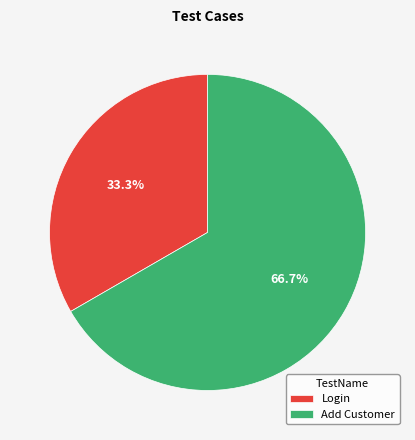

To the nearest percent, what is the average slice percentage?

50%